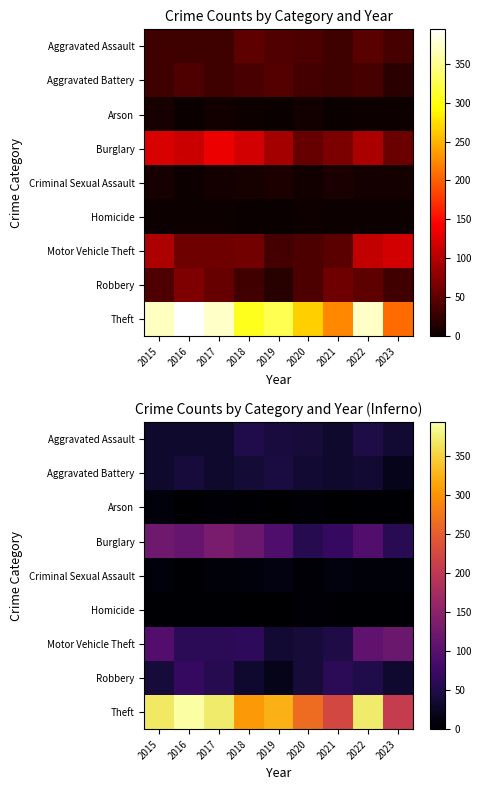

At which label does Aggravated Battery reach its minimum?

2023